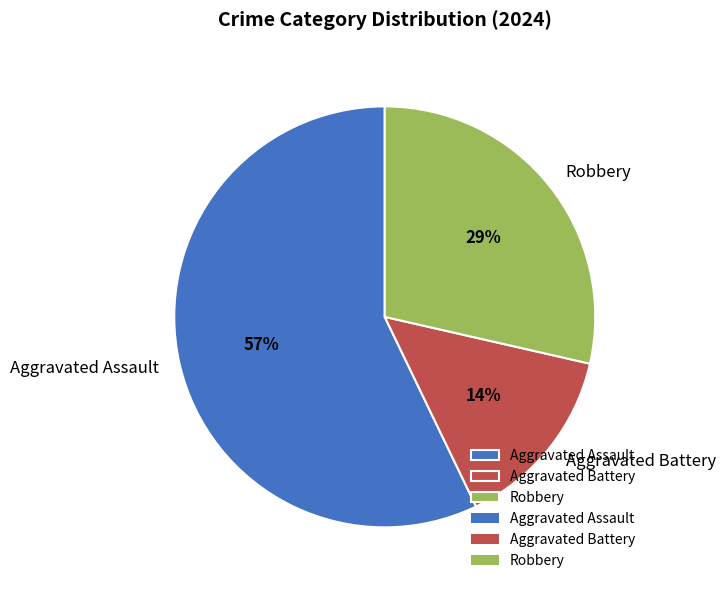

To the nearest percent, what is the difference between the largest and smallest slice percentages?

43%